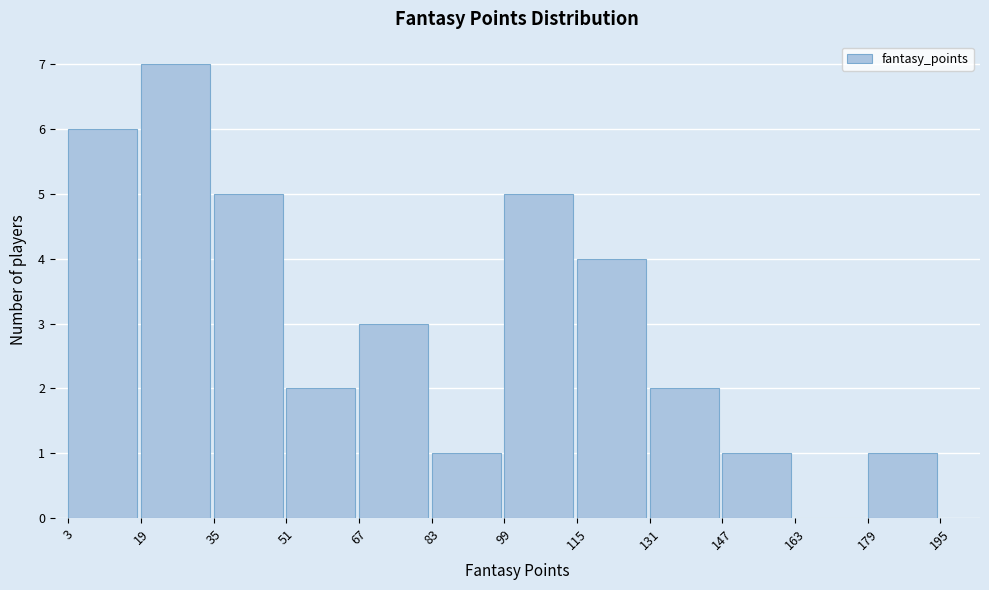

Reading left to right, transcribe this chart: for each bar, give the range it covers on the x-axis and its height. The values are not printed on the chart, so give them approximately, as read against the axis.

3 to 19: 6
19 to 35: 7
35 to 51: 5
51 to 67: 2
67 to 83: 3
83 to 99: 1
99 to 115: 5
115 to 131: 4
131 to 147: 2
147 to 163: 1
163 to 179: 0
179 to 195: 1